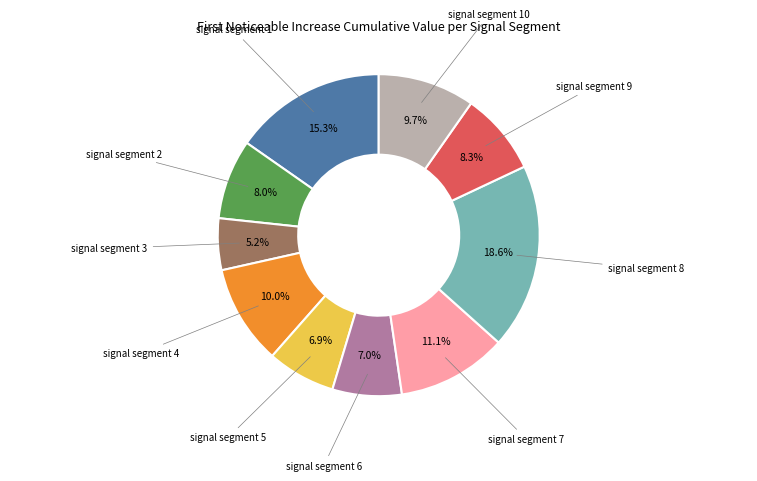

Does any single category account for the majority?

No